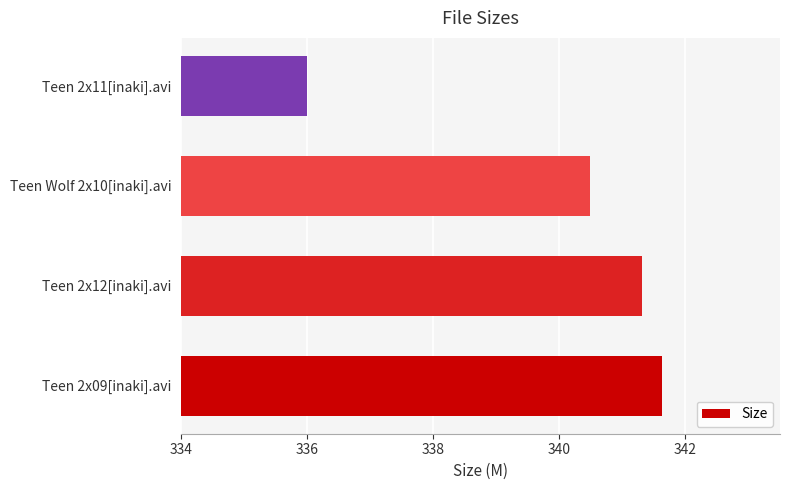

List the labels in order of value, largest first.

Teen 2x09[inaki].avi, Teen 2x12[inaki].avi, Teen Wolf 2x10[inaki].avi, Teen 2x11[inaki].avi